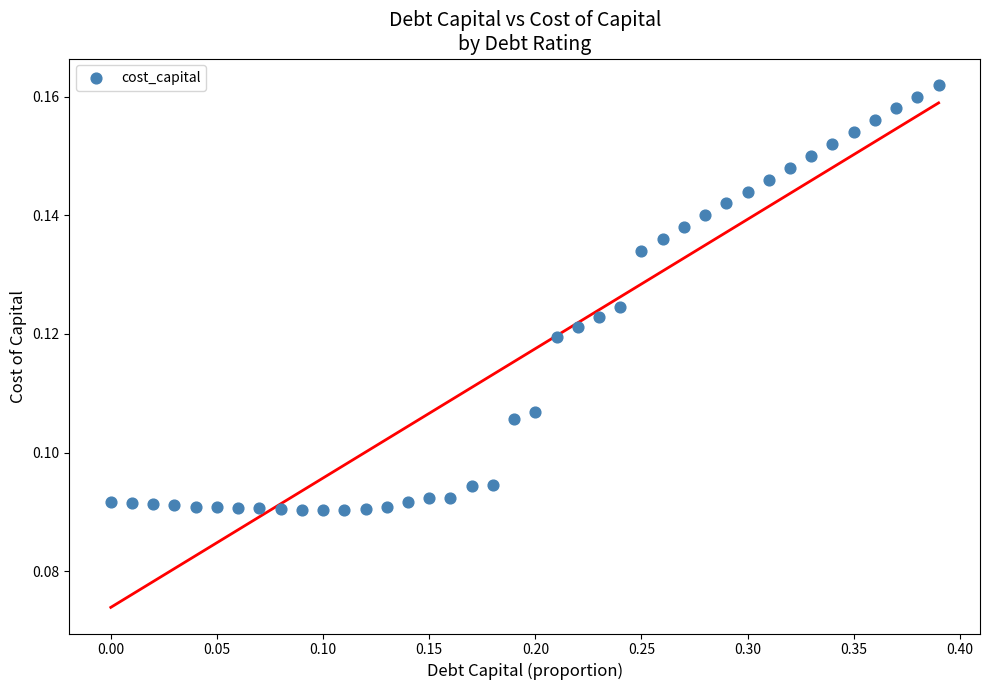

What is the range of X values (max minus min)?

0.4